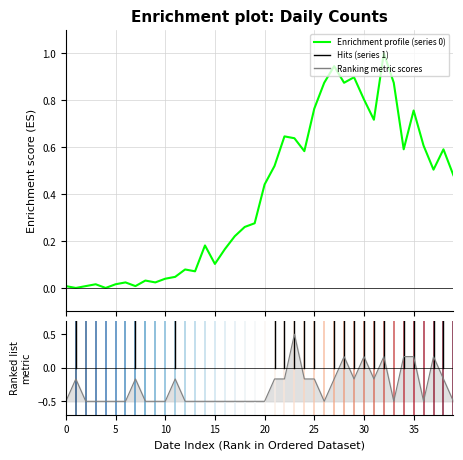

What is the label of the 16th point from the right?

24